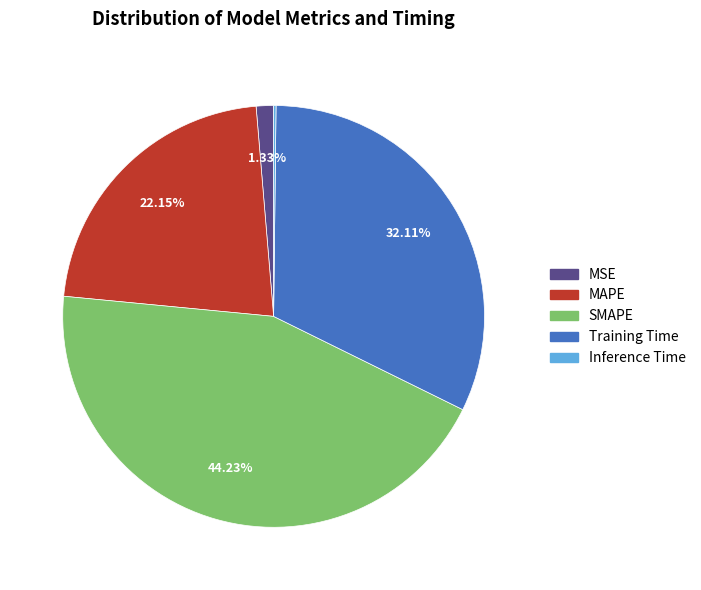

Is Training Time the majority of the pie?

No